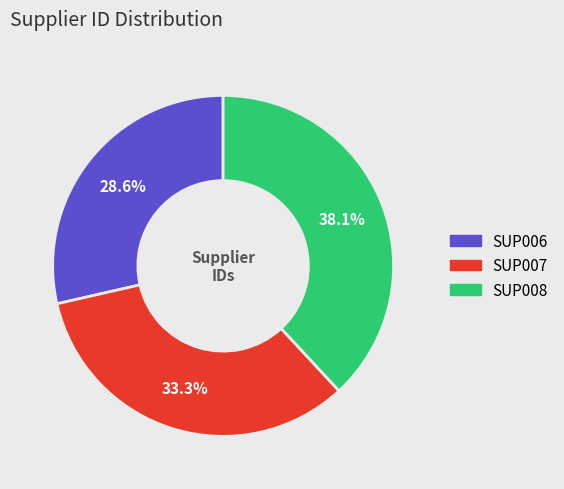

What is the smallest slice in the pie chart?

SUP006